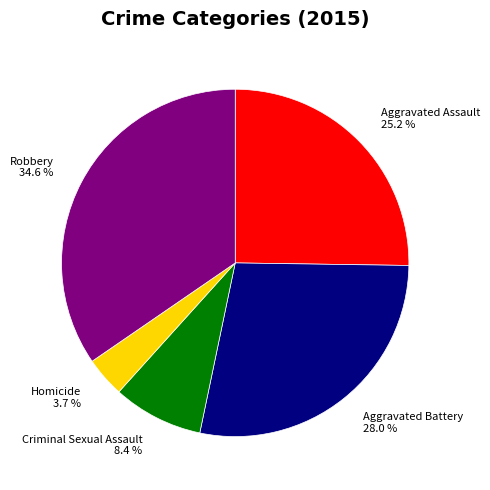

The Robbery slice represents 25% of the pie. True or false?

False